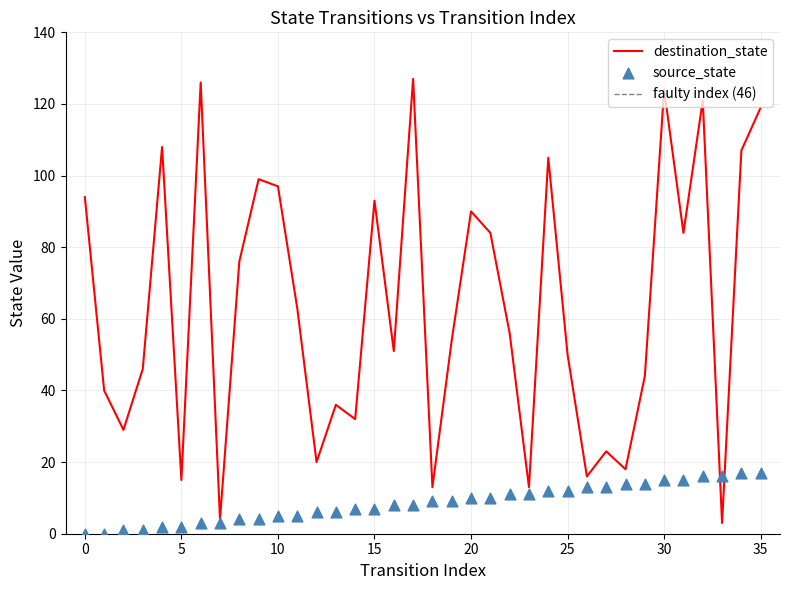

Which series has the largest Y range (max minus min)?

destination_state